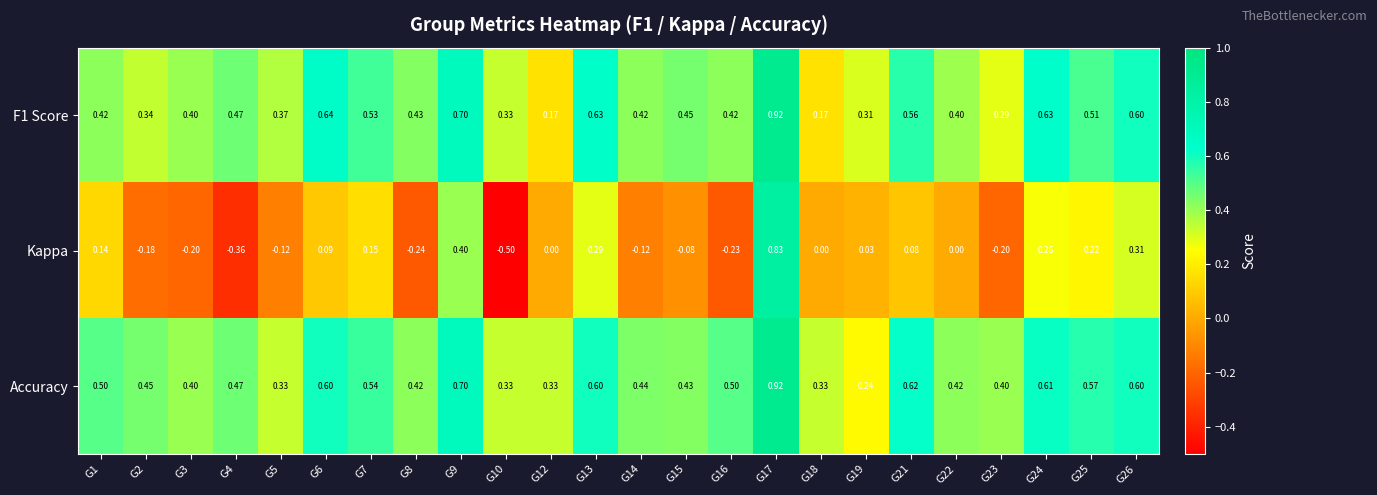

Rank the series at G23 from highest to lowest value.

Accuracy, F1 Score, Kappa